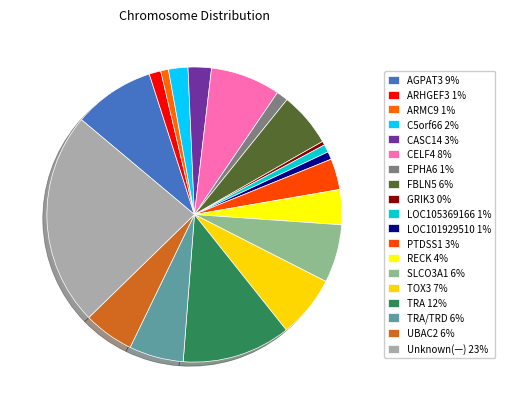

How many slices are in this pie chart?

19